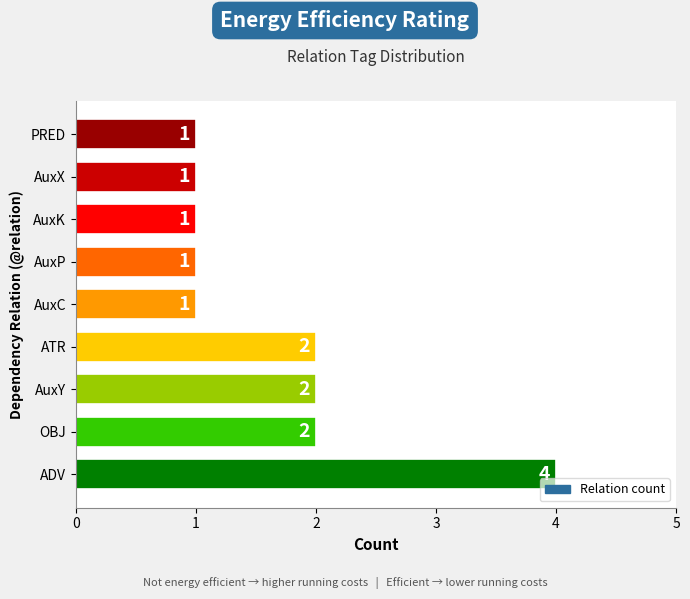

Count the values in the range 1 to 2.

8